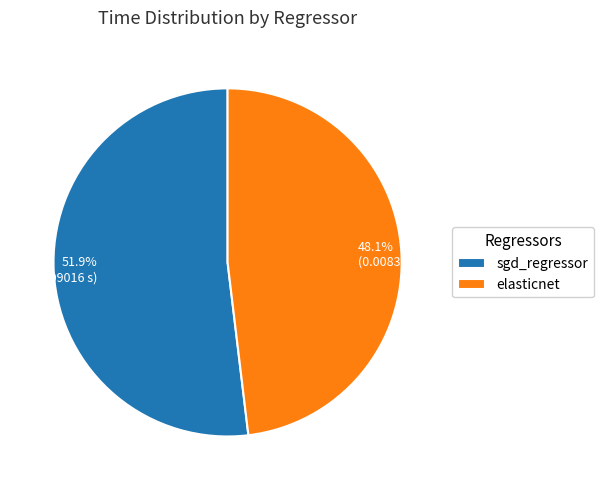

Rank the categories by value from highest to lowest.

sgd_regressor, elasticnet